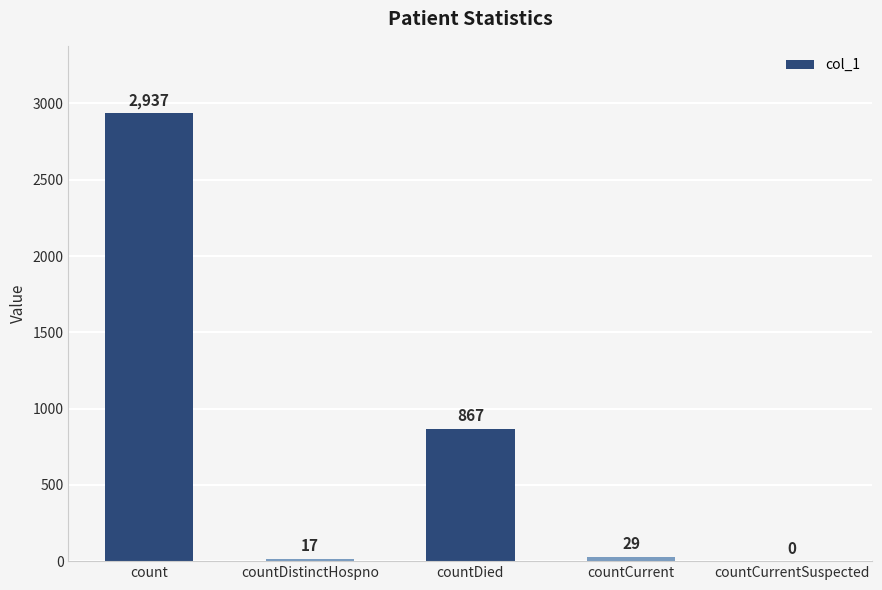

What is the difference between the values at countCurrentSuspected and countDied?

867